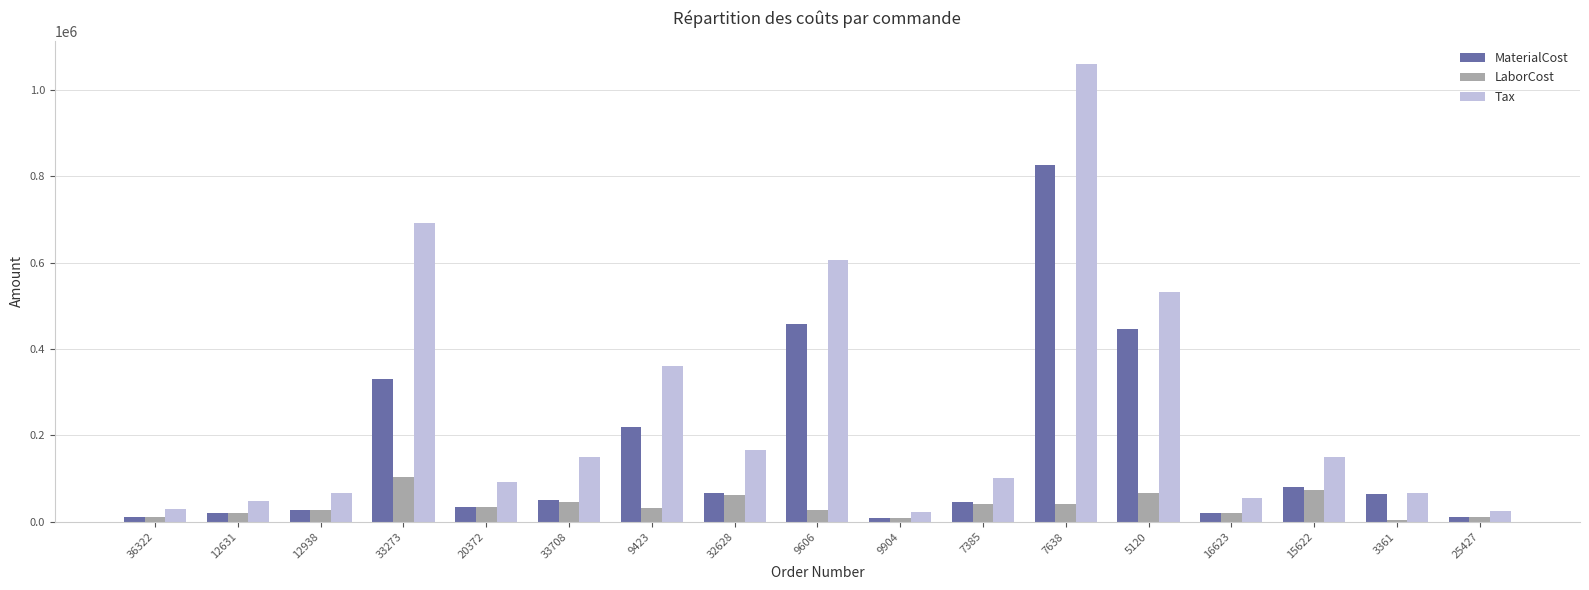

At which label does Tax reach its peak?

7638